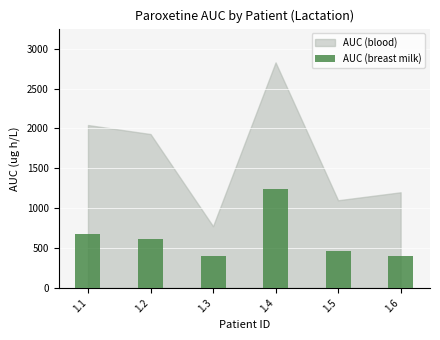

Between 1.6 and 1.2, which is larger?

1.2